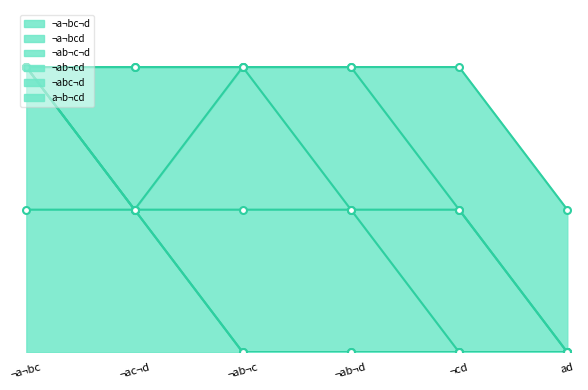

Where is the first local maximum for ¬abc¬d?

¬ac¬d